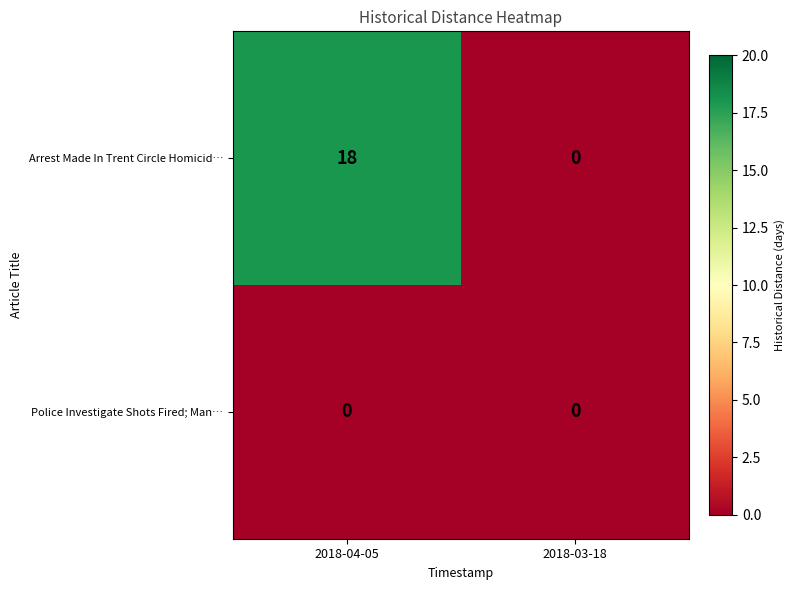

At how many categories does at least one series exceed 9?

1